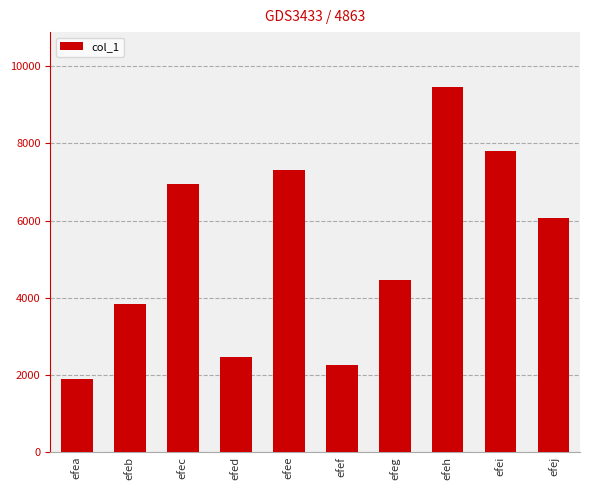

Reading left to right, what are all the values shown in this chart?

efea=1898	efeb=3825	efec=6946	efed=2464	efee=7317	efef=2249	efeg=4465	efeh=9465	efei=7813	efej=6063